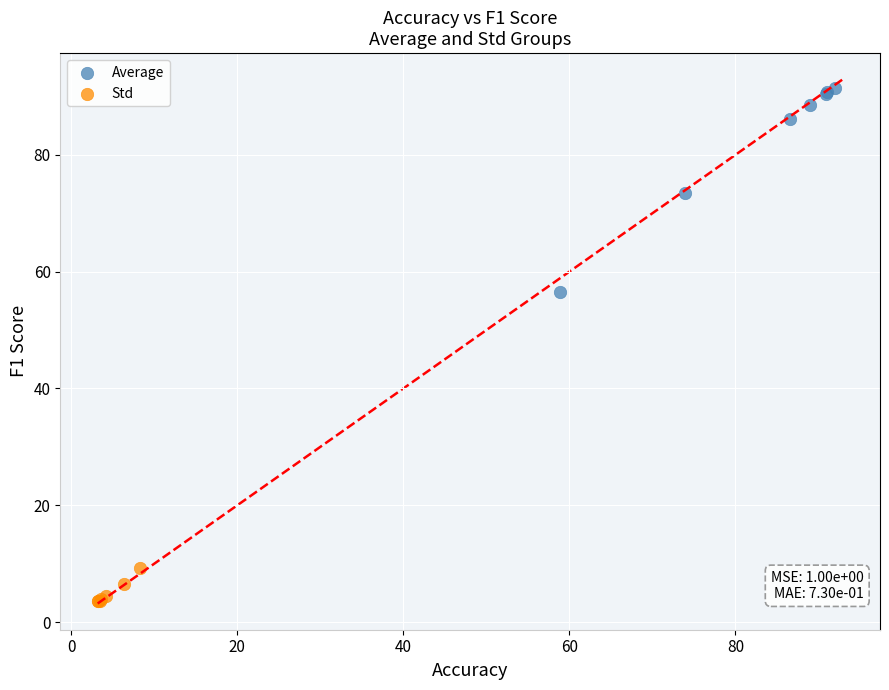

Which series has the widest spread of Y values?

Average